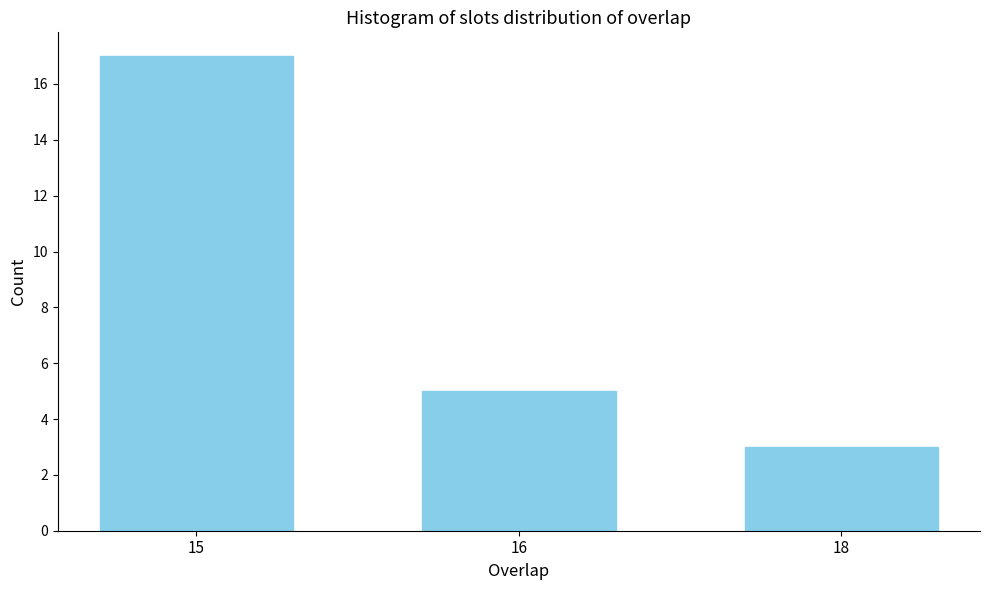

Reading left to right, extract all data points from this chart.

17	5	3